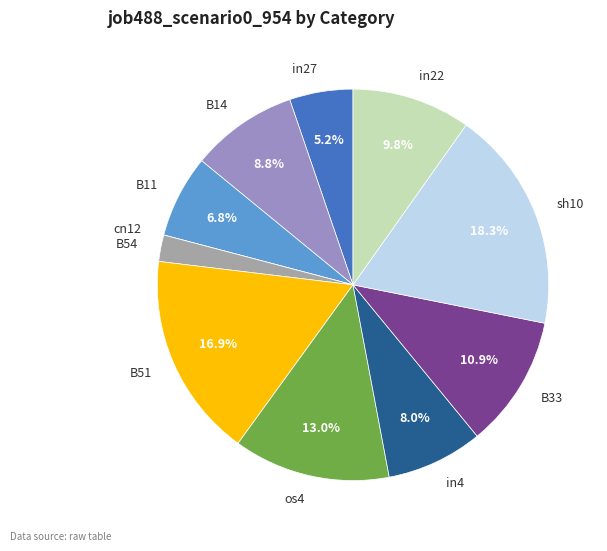

To the nearest percent, what is the difference between the largest and smallest slice percentages?

18%